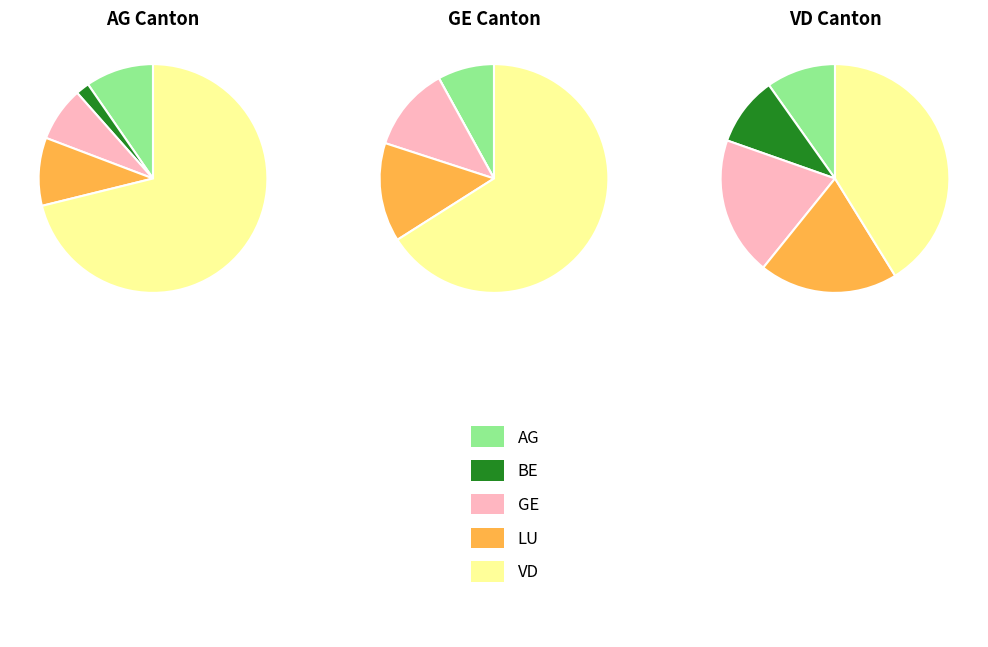

Is there a majority slice in this chart?

No